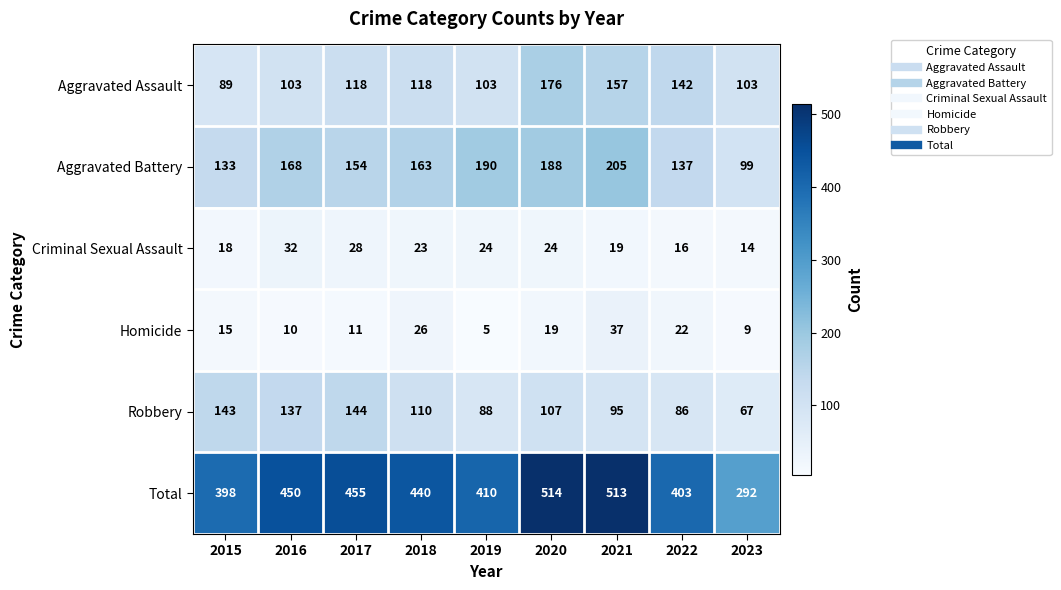

Which series has the largest total across all categories?

Total